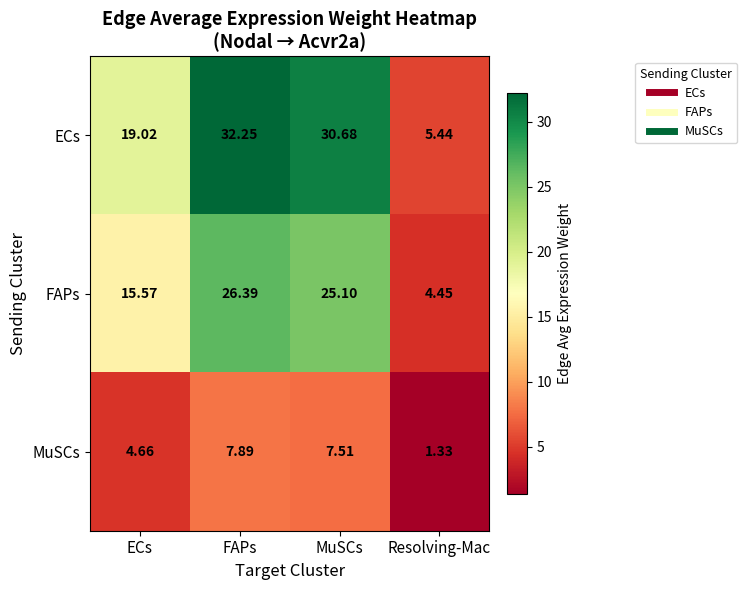

List the labels in order of ECs value, largest first.

FAPs, MuSCs, ECs, Resolving-Mac